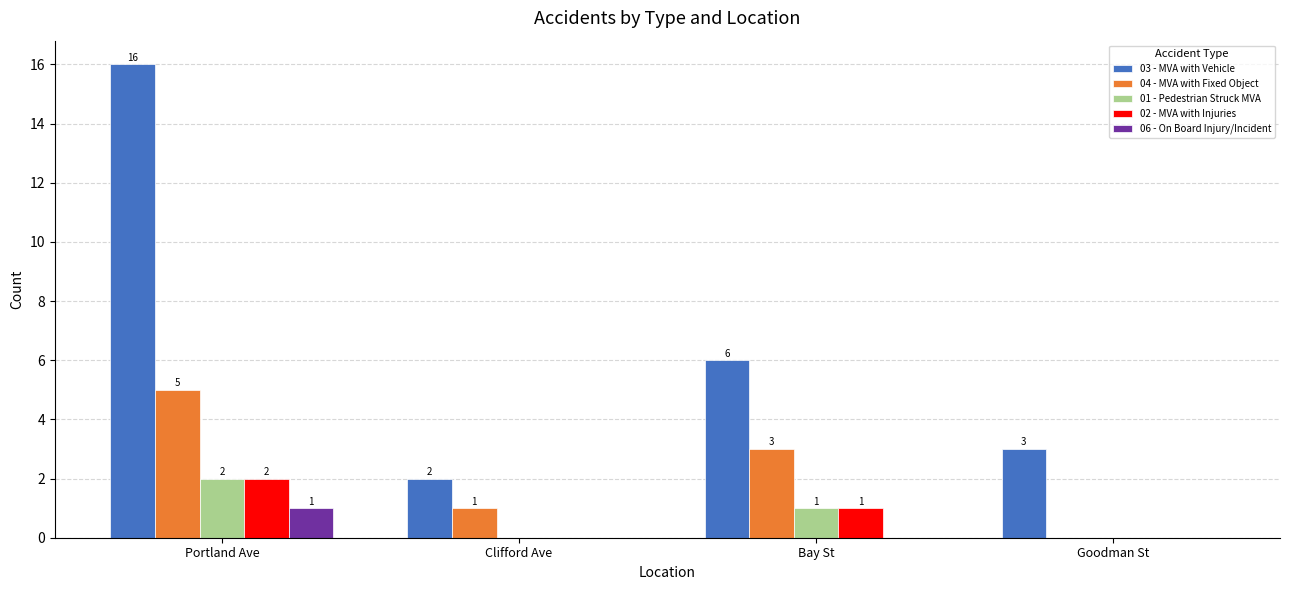

Which series has the largest total across all categories?

03 - MVA with Vehicle